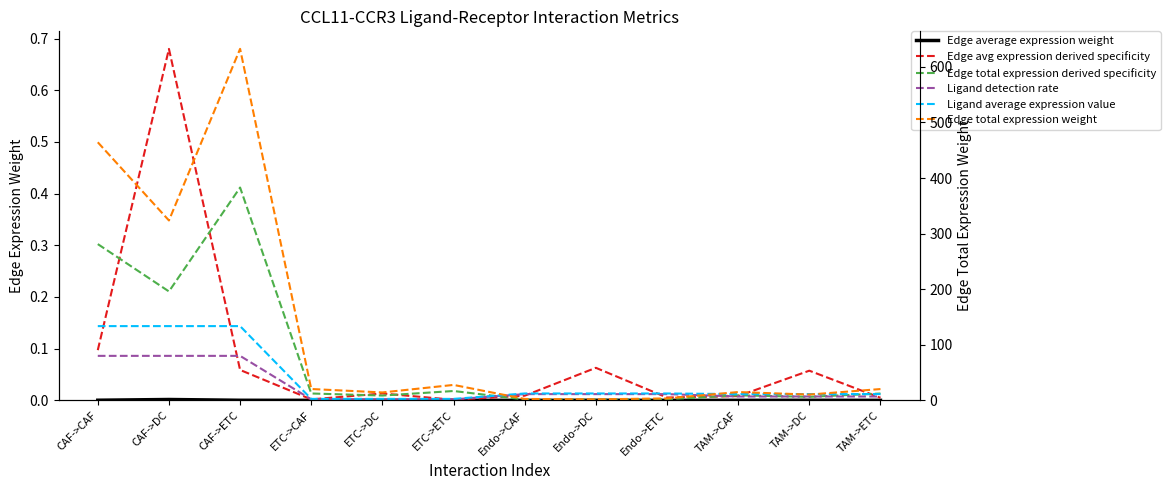

True or false: Edge total expression weight and Ligand average expression value cross at least once.

False